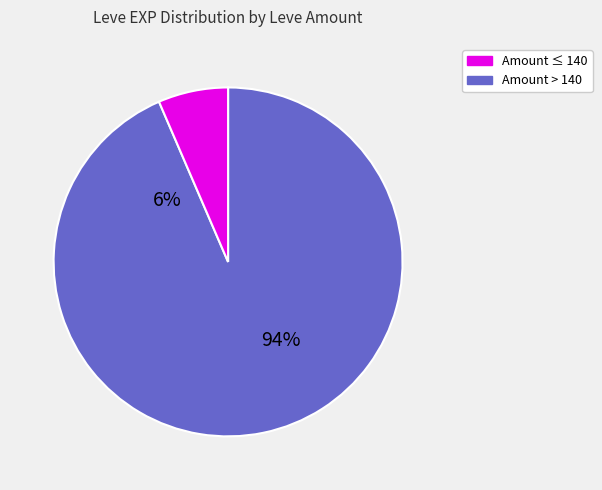

Between 173 and 173, which is larger?

173